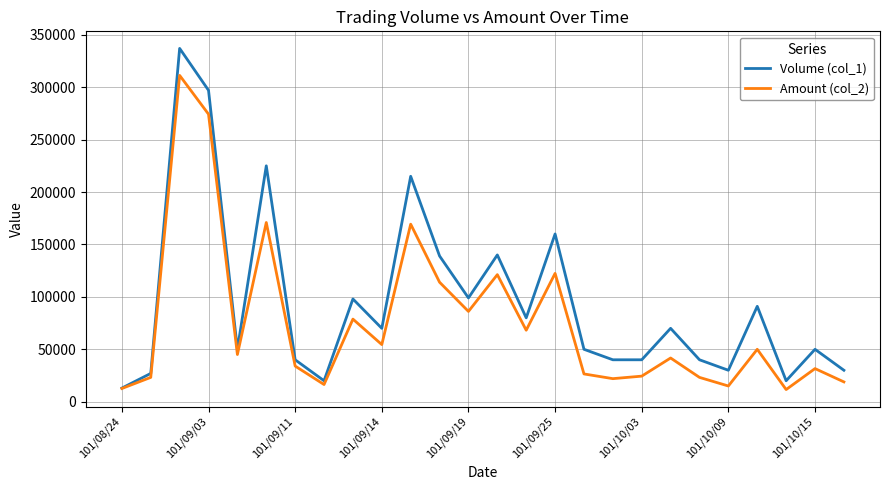

Rank the series by their maximum value, from highest to lowest.

Volume (col_1), Amount (col_2)